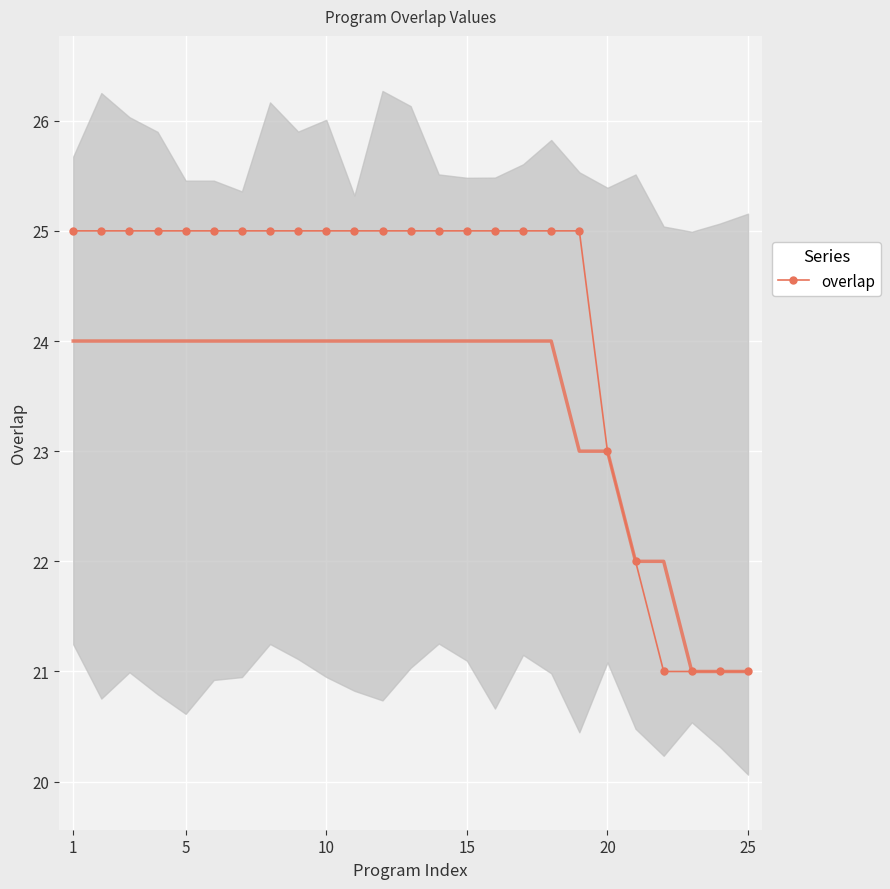

Read the overlap value at 1.

25